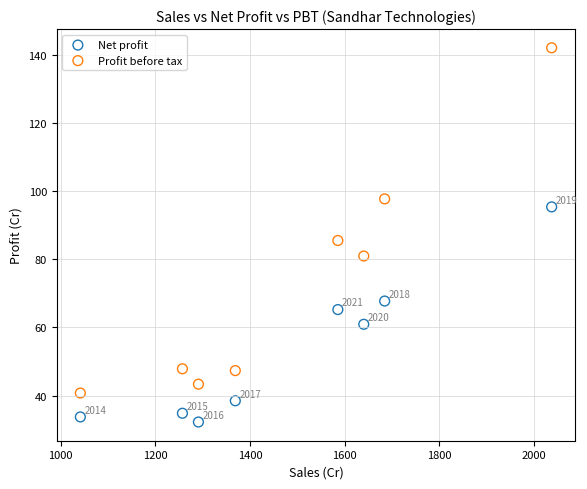

What are all the series names shown in the legend?

Net profit, Profit before tax